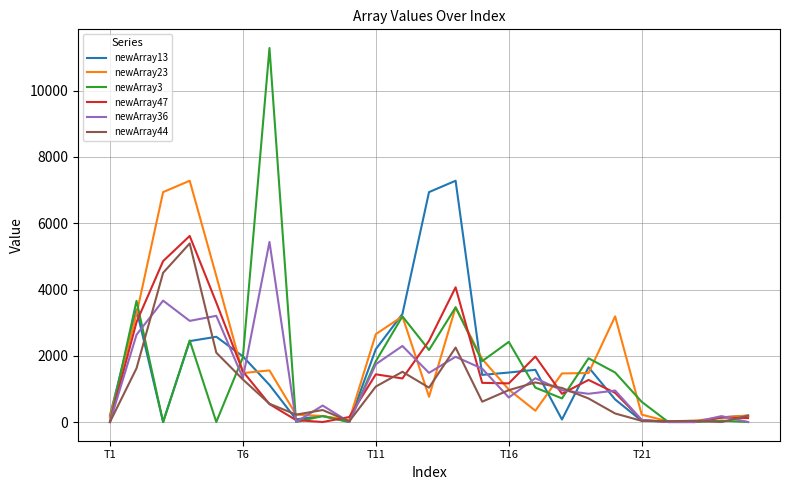

What is the greatest value displayed?

11289.3